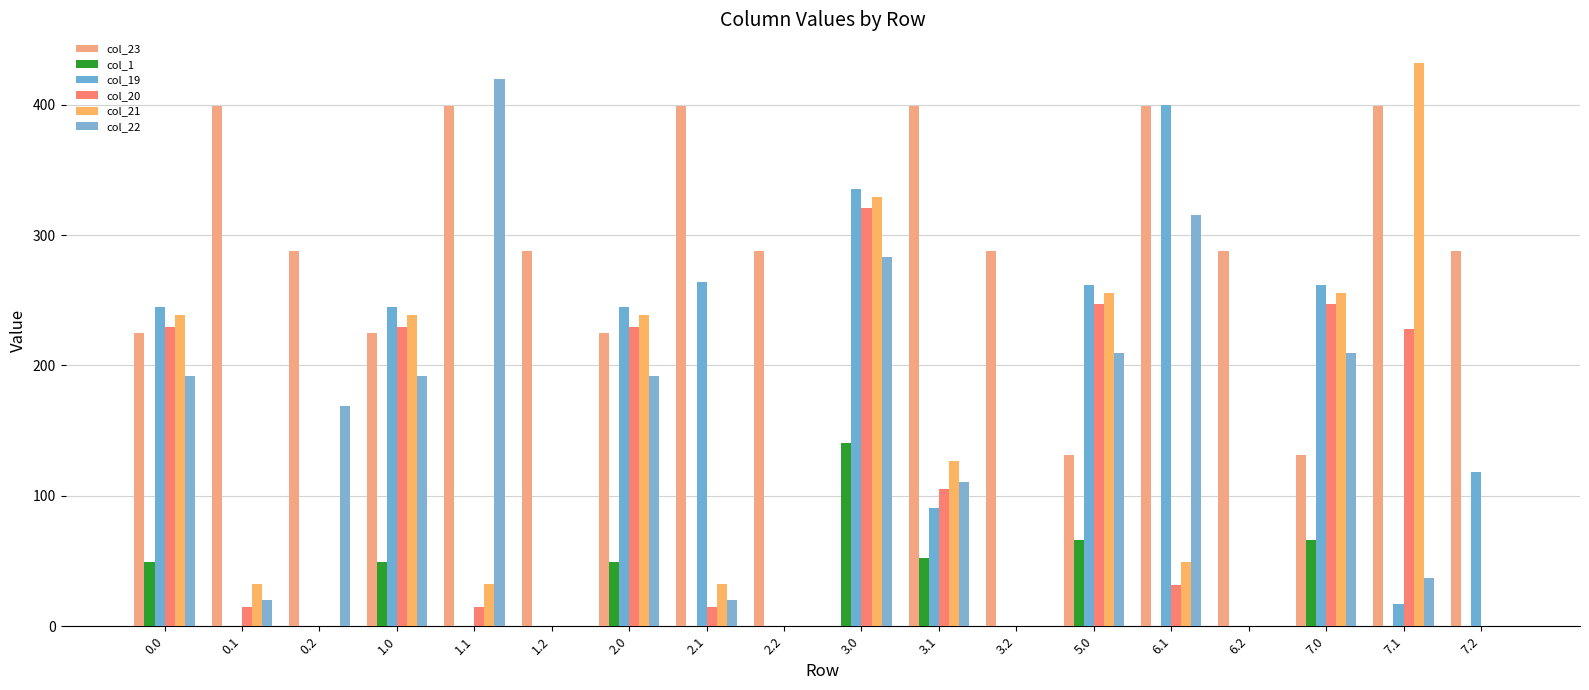

At 1.0, list the series in order from smallest to largest.

col_1, col_22, col_23, col_20, col_21, col_19